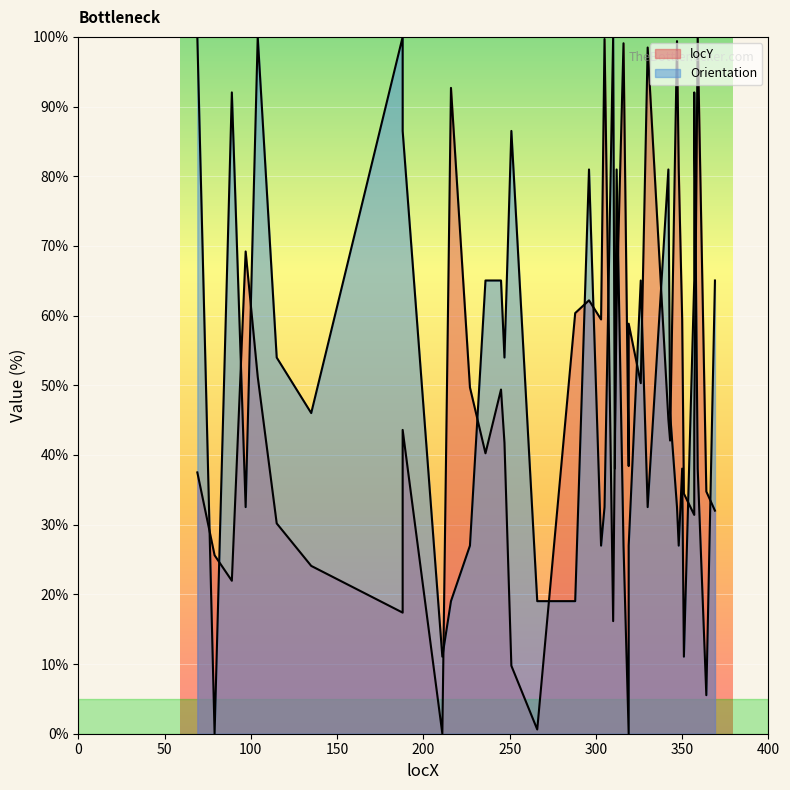

At how many categories does at least one series exceed 72?

18